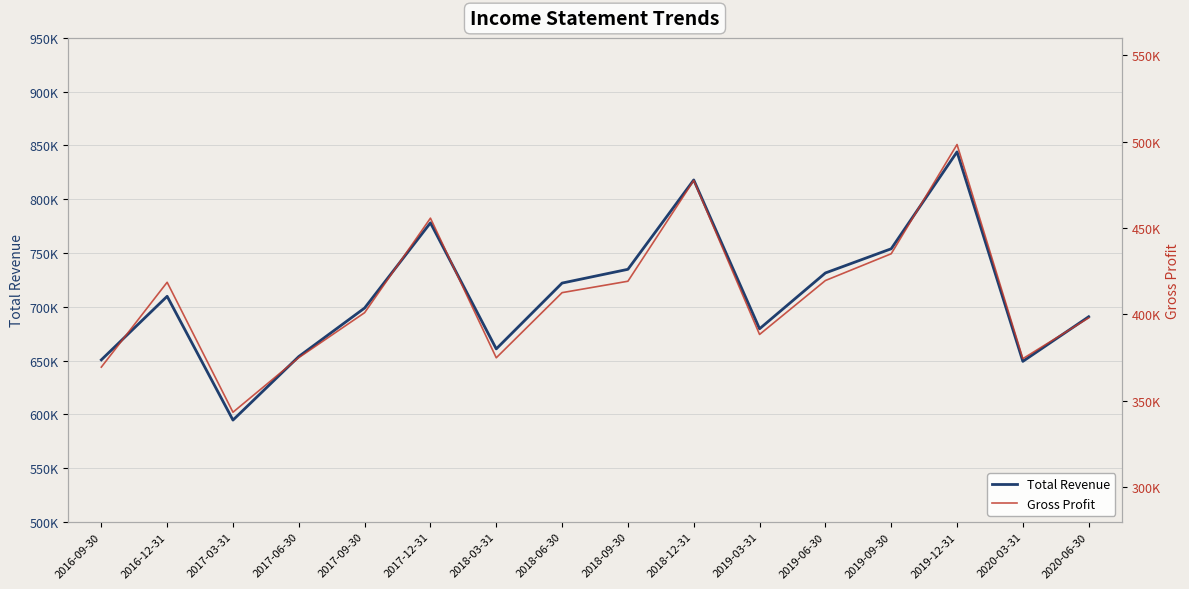

The value of Total Revenue at 2019-12-31 is 844000. True or false?

True